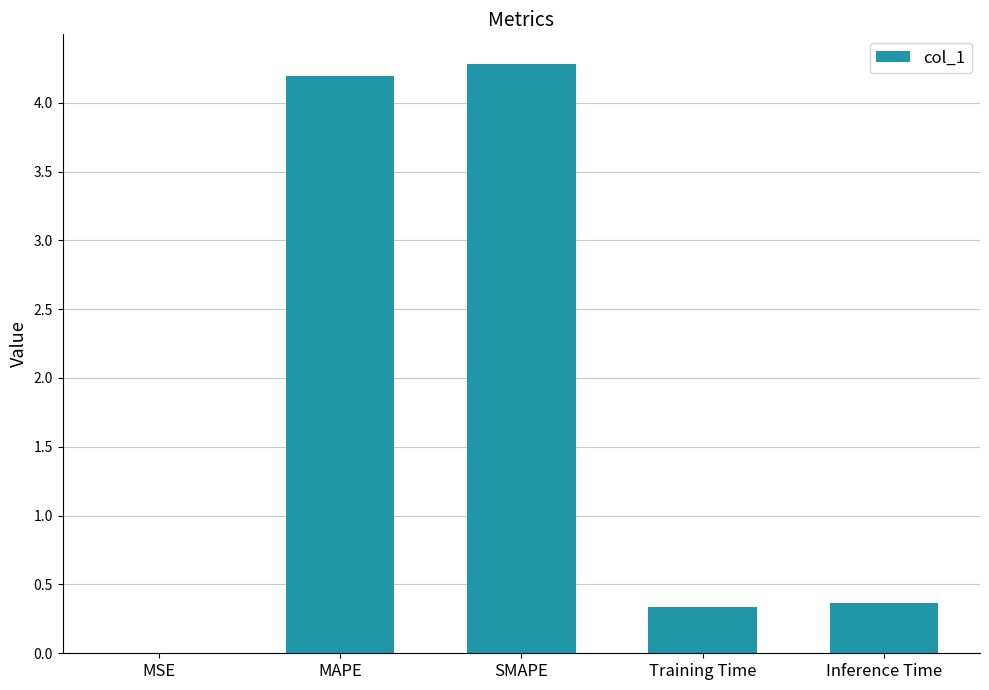

Which category has the highest value across all series?

SMAPE